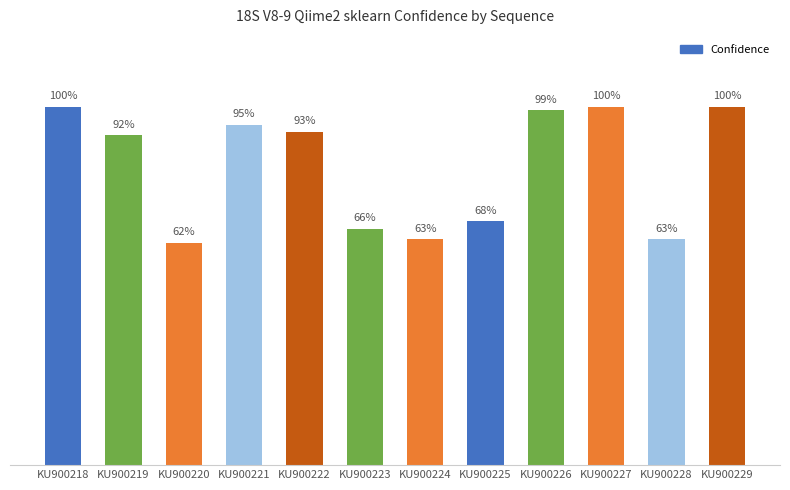

Does the chart contain any negative values?

No